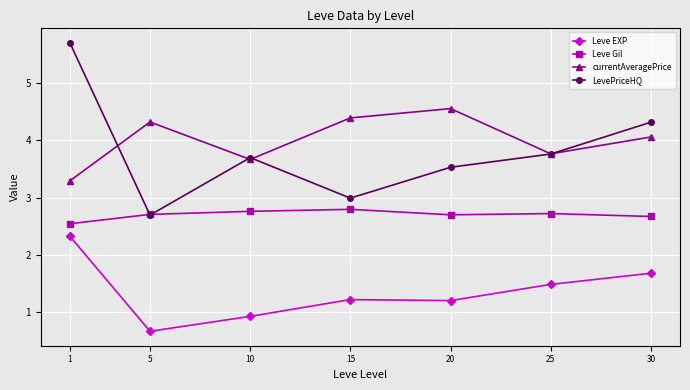

How many lines are shown in the chart?

4